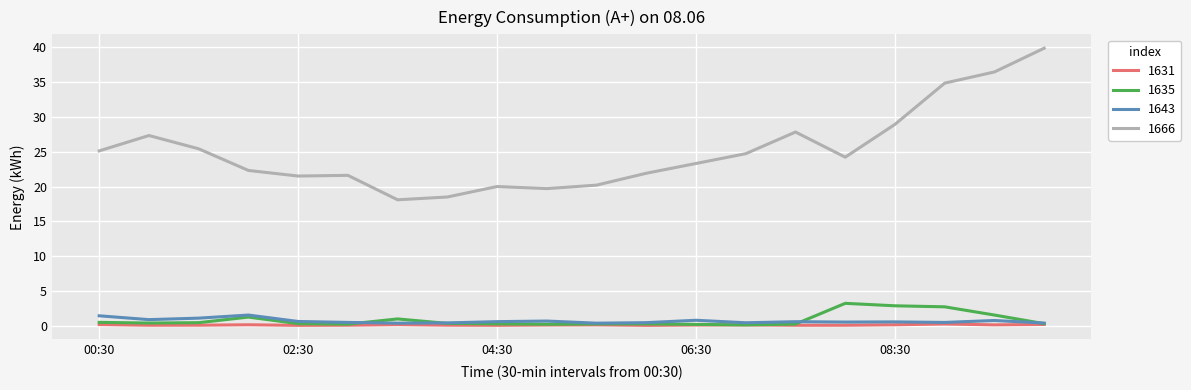

Which series has the widest spread of values?

1666